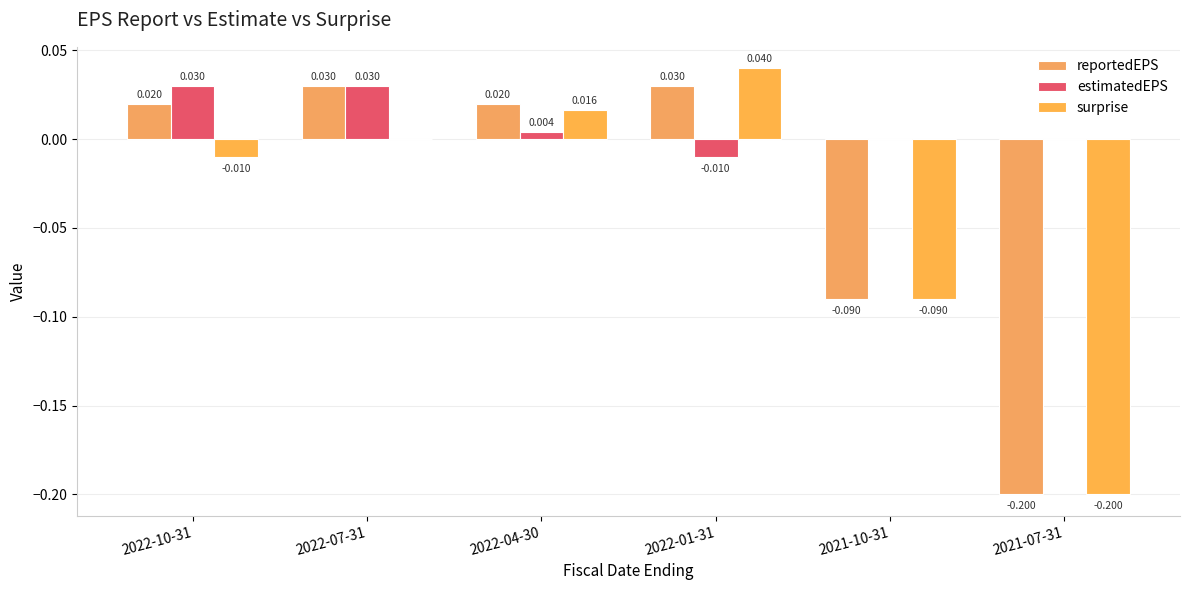

Does the chart contain stacked bars?

No